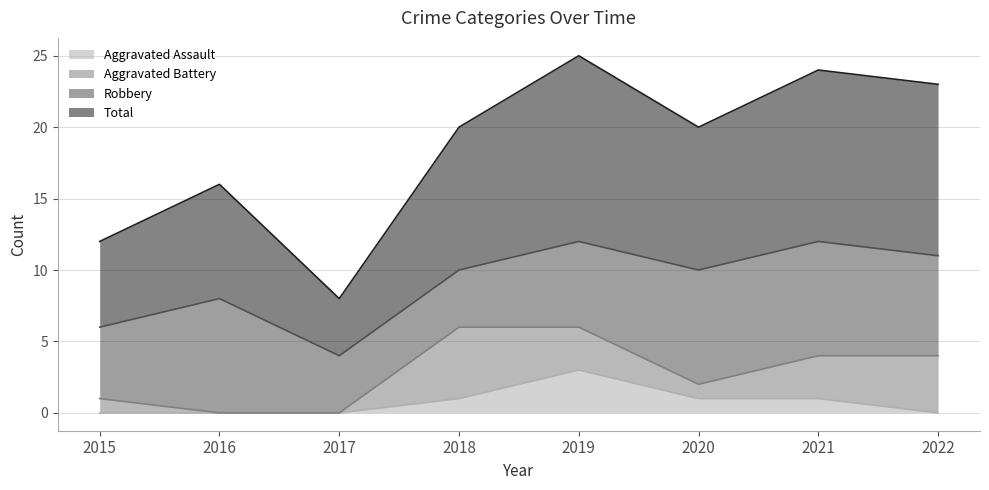

How many values in the Total series exceed 20?

3